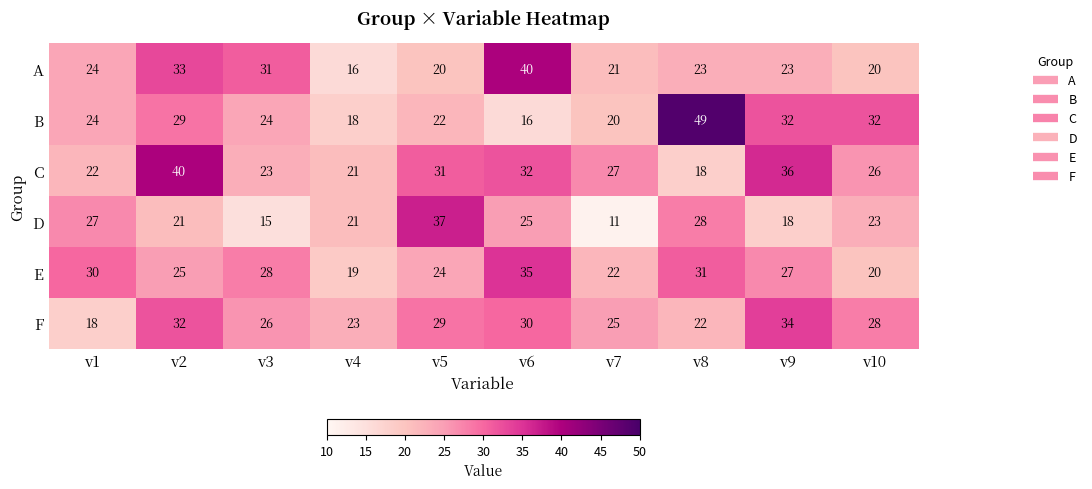

Rank the series at v9 from lowest to highest value.

D, A, E, B, F, C